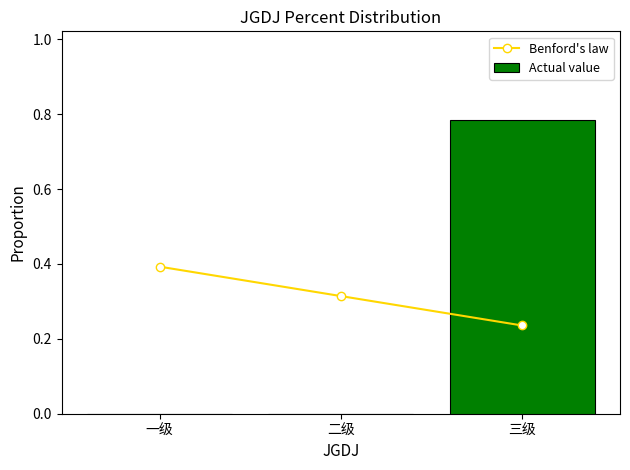

Reading left to right, transcribe all the data shown in this chart.

Benford's law: 0.4	0.3	0.2
Actual value: 0.0	0.0	0.8